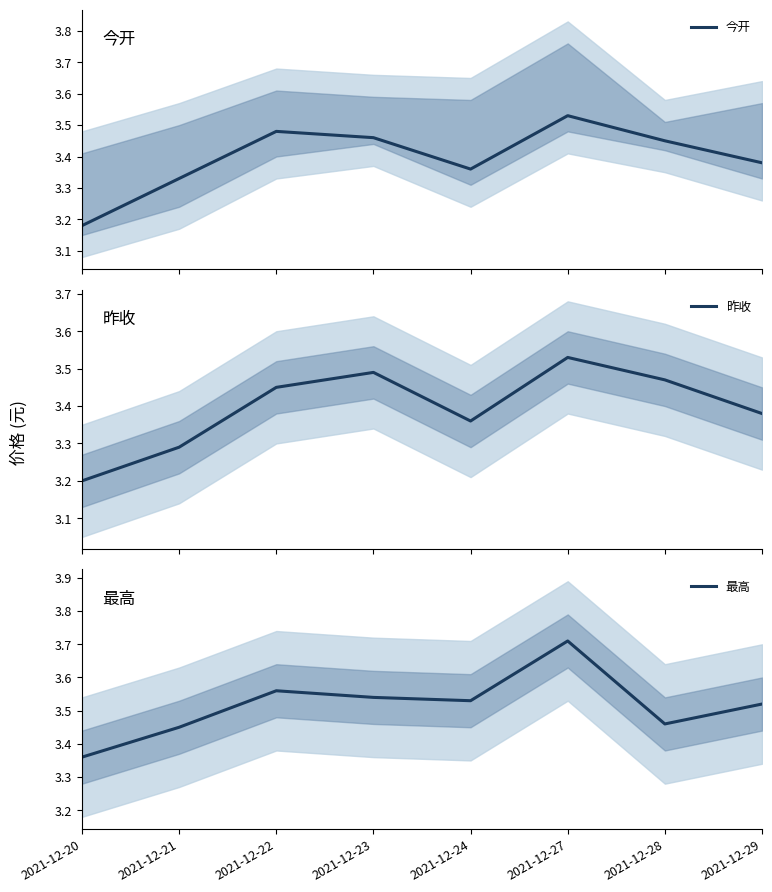

Reading left to right, what are all the values shown in this chart?

今开: 2021-12-20=3.2	2021-12-21=3.3	2021-12-22=3.5	2021-12-23=3.5	2021-12-24=3.4	2021-12-27=3.5	2021-12-28=3.5	2021-12-29=3.4
昨收: 2021-12-20=3.2	2021-12-21=3.3	2021-12-22=3.5	2021-12-23=3.5	2021-12-24=3.4	2021-12-27=3.5	2021-12-28=3.5	2021-12-29=3.4
最高: 2021-12-20=3.4	2021-12-21=3.5	2021-12-22=3.6	2021-12-23=3.5	2021-12-24=3.5	2021-12-27=3.7	2021-12-28=3.5	2021-12-29=3.5